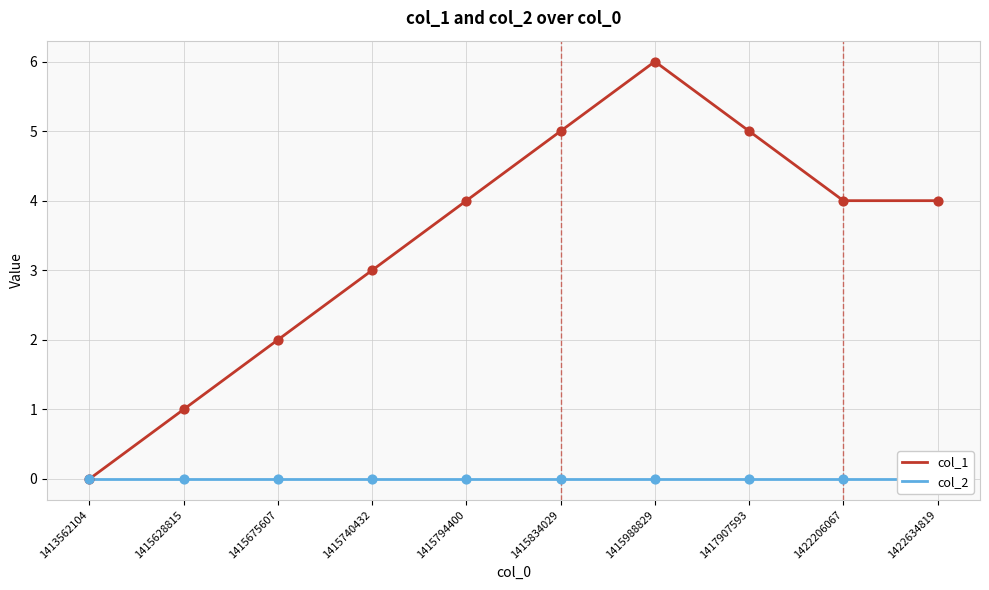

Which series contains the lowest Y value?

col_1